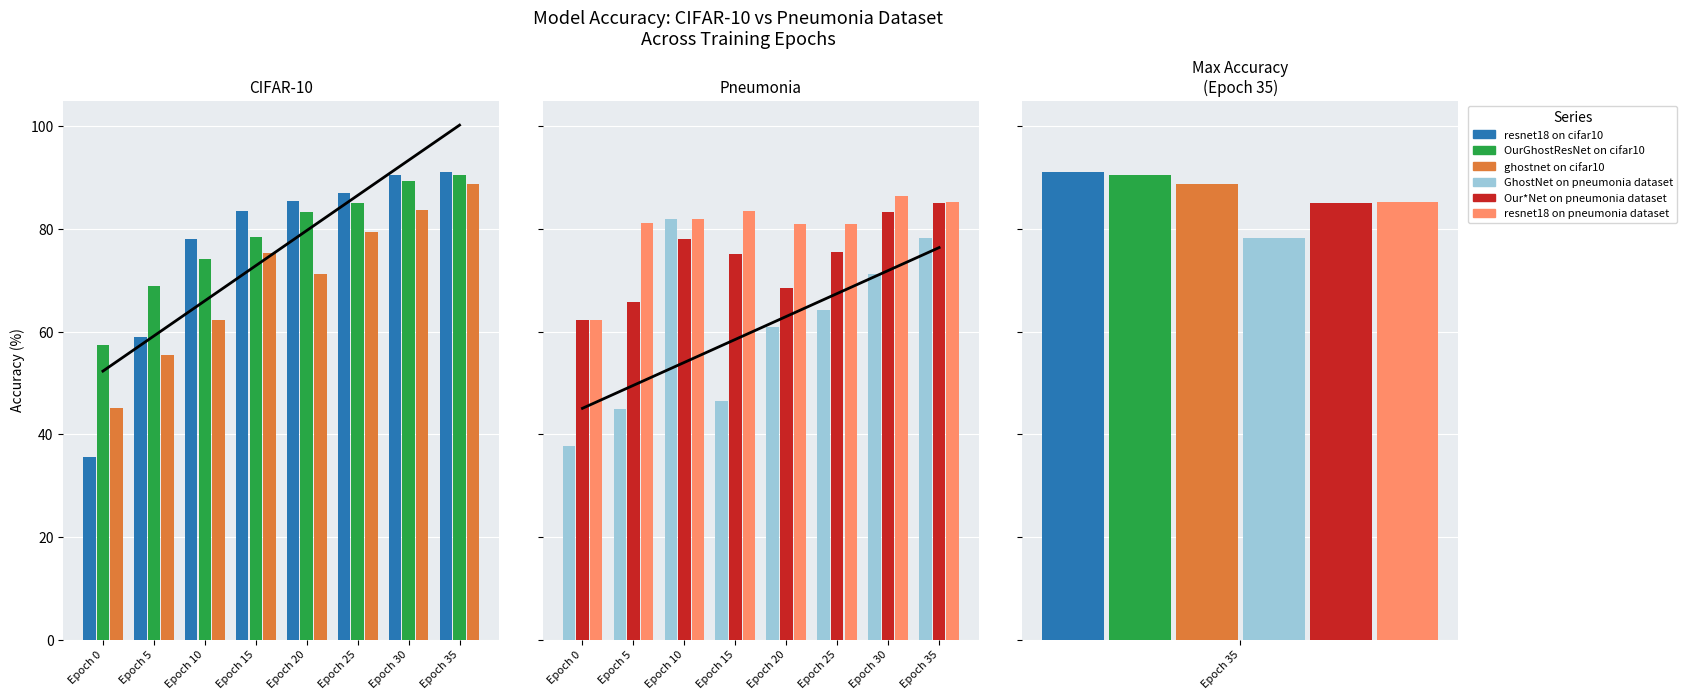

Reading left to right, list all the values displayed in this chart.

resnet18 on cifar10: Epoch 0=35.6	Epoch 5=58.9	Epoch 10=78.1	Epoch 15=83.4	Epoch 20=85.5	Epoch 25=86.9	Epoch 30=90.6	Epoch 35=91.1
OurGhostResNet on cifar10: Epoch 0=57.5	Epoch 5=68.9	Epoch 10=74.2	Epoch 15=78.5	Epoch 20=83.4	Epoch 25=85.1	Epoch 30=89.4	Epoch 35=90.4
ghostnet on cifar10: Epoch 0=45.2	Epoch 5=55.4	Epoch 10=62.3	Epoch 15=75.4	Epoch 20=71.3	Epoch 25=79.4	Epoch 30=83.6	Epoch 35=88.7
GhostNet on pneumonia dataset: Epoch 0=37.8	Epoch 5=44.9	Epoch 10=81.9	Epoch 15=46.5	Epoch 20=61.0	Epoch 25=64.1	Epoch 30=71.3	Epoch 35=78.2
Our*Net on pneumonia dataset: Epoch 0=62.2	Epoch 5=65.7	Epoch 10=78.1	Epoch 15=75.1	Epoch 20=68.5	Epoch 25=75.4	Epoch 30=83.3	Epoch 35=85.1
resnet18 on pneumonia dataset: Epoch 0=62.2	Epoch 5=81.2	Epoch 10=81.9	Epoch 15=83.6	Epoch 20=80.9	Epoch 25=80.9	Epoch 30=86.4	Epoch 35=85.3